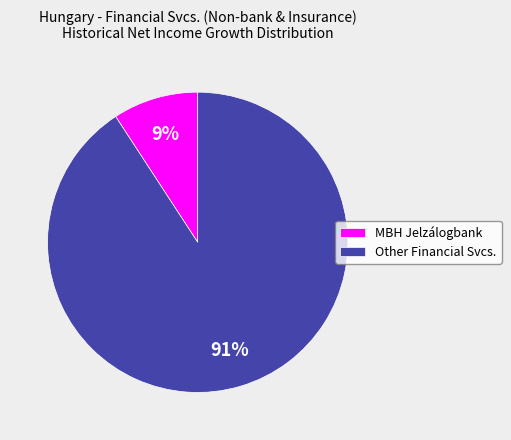

To the nearest percent, what portion does MBH Jelzálogbank represent?

9%